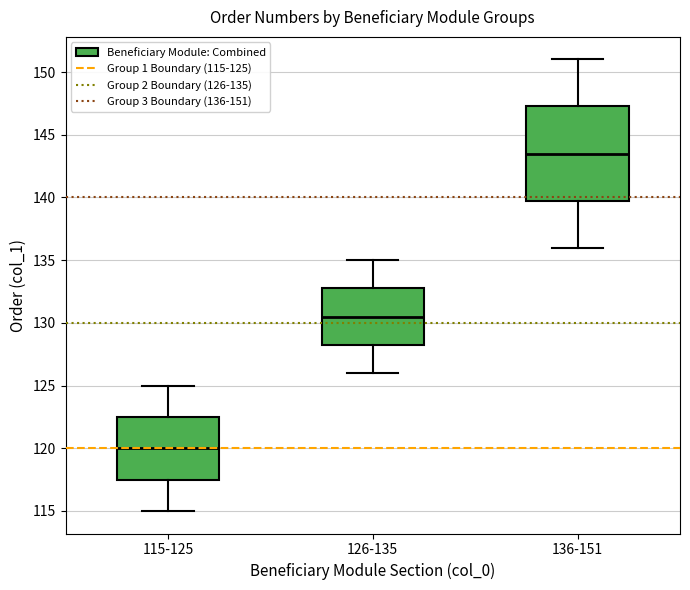

Reading left to right, transcribe this box plot: for each box, give where its median line is, the range the box spans, and where its two whiskers end, as read against the y-axis. The values are not printed on the chart, so give them approximately, as read against the axis.

115-125: median 120.0, box 117.5 to 122.5, whiskers 115.0 to 125.0
126-135: median 130.5, box 128.5 to 133.0, whiskers 126.0 to 135.0
136-151: median 143.5, box 140.0 to 147.5, whiskers 136.0 to 151.0